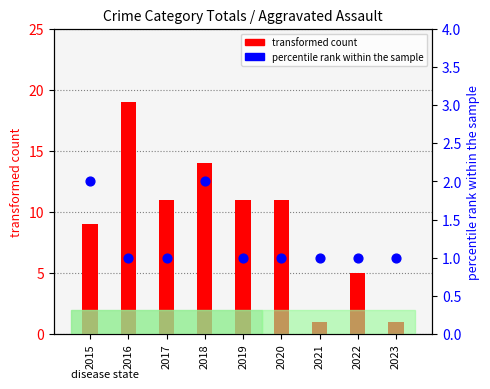

Which series has the largest Y range (max minus min)?

transformed count